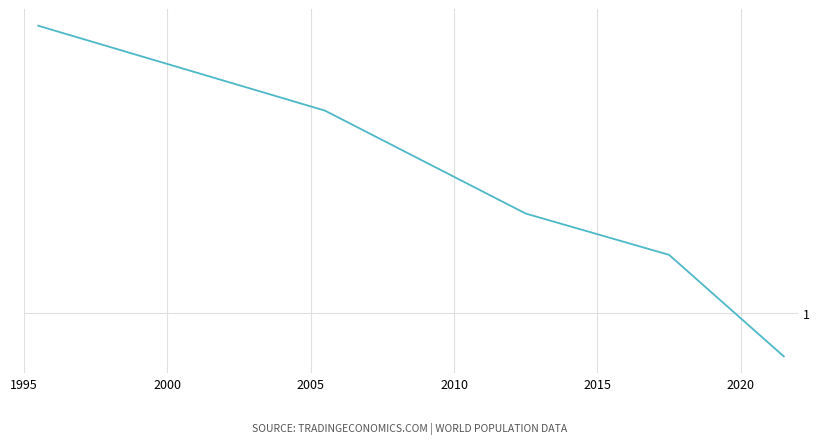

True or false: the data has more than 0 interior local peaks.

False